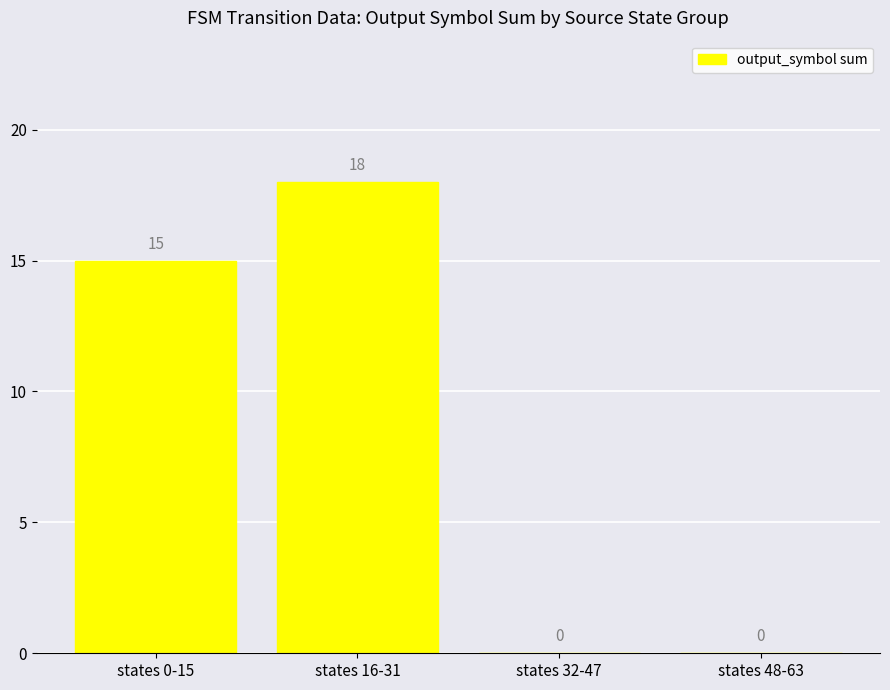

What is the greatest value displayed?

18